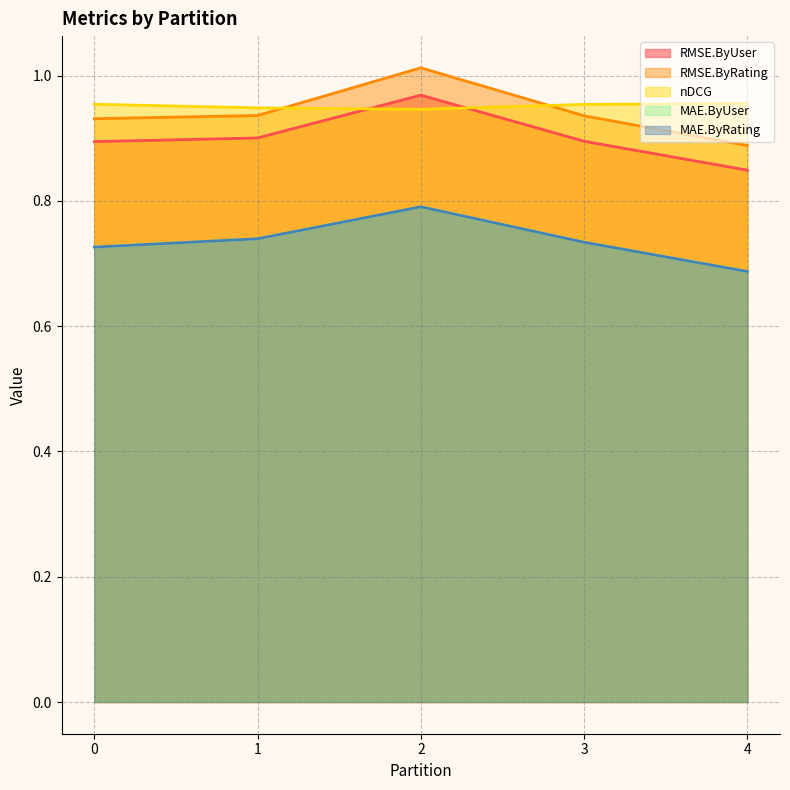

Does the chart have visible grid lines?

Yes